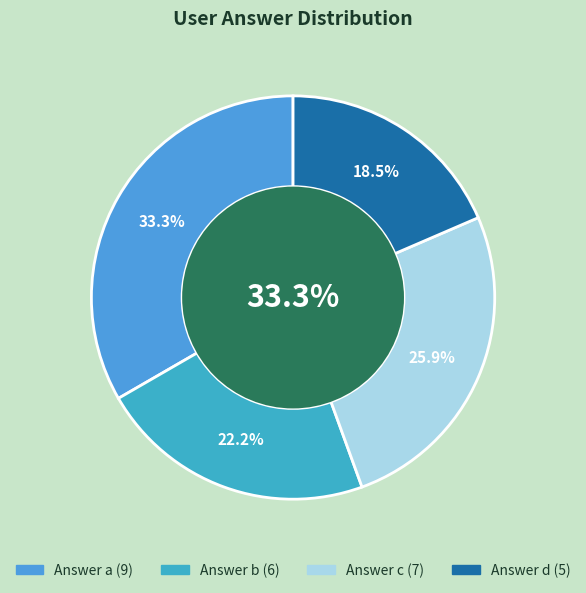

How many segments does this pie chart have?

4